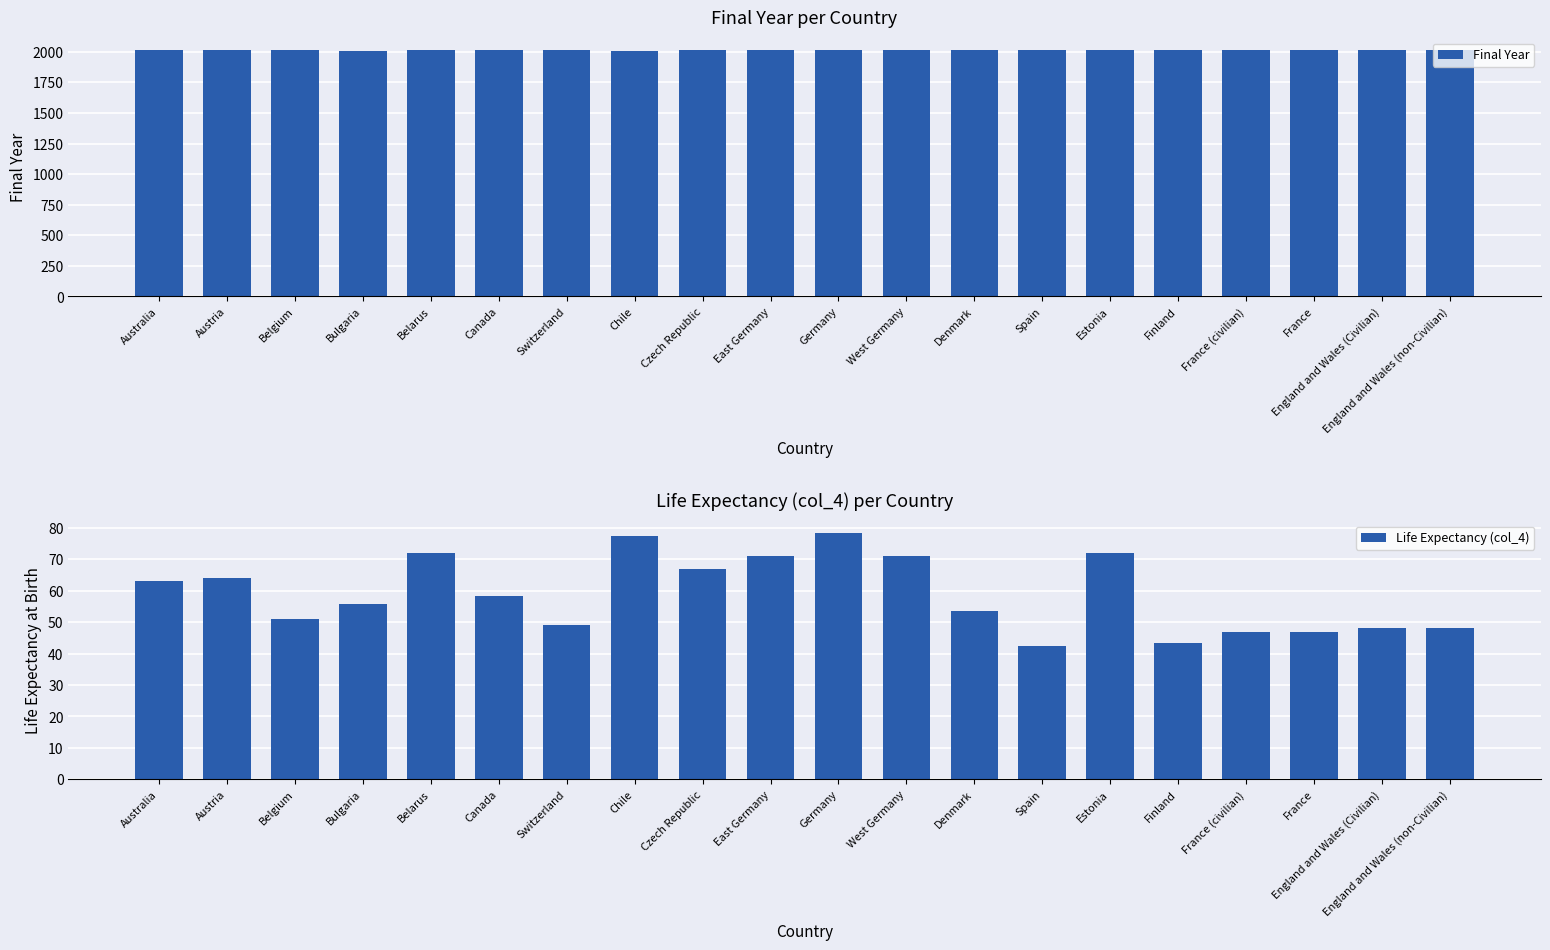

What is the sum of the Life Expectancy (col_4) values at Australia and Switzerland?

112.1